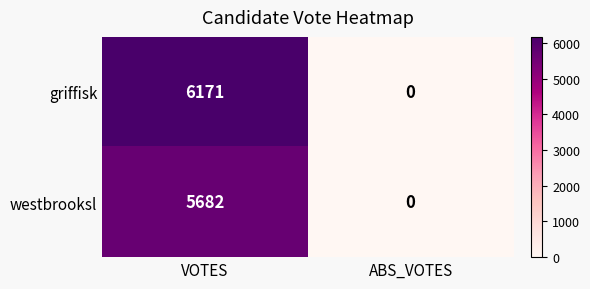

Reading right to left, list all the values displayed in this chart.

griffisk: 0	6171
westbrooksl: 0	5682